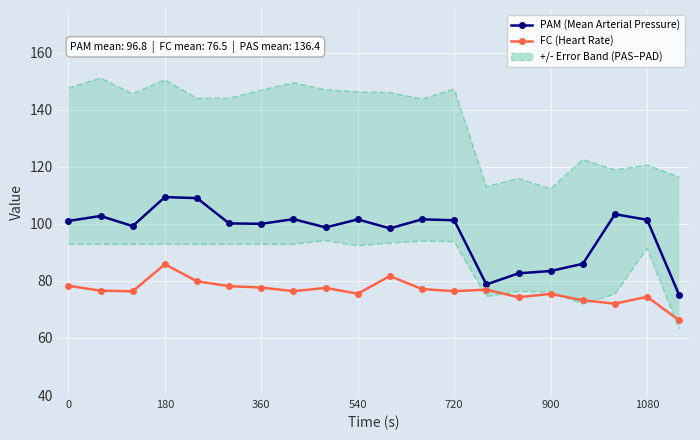

In FC (Heart Rate), how many points are lower than both neighbors (excluding endpoints)?

6